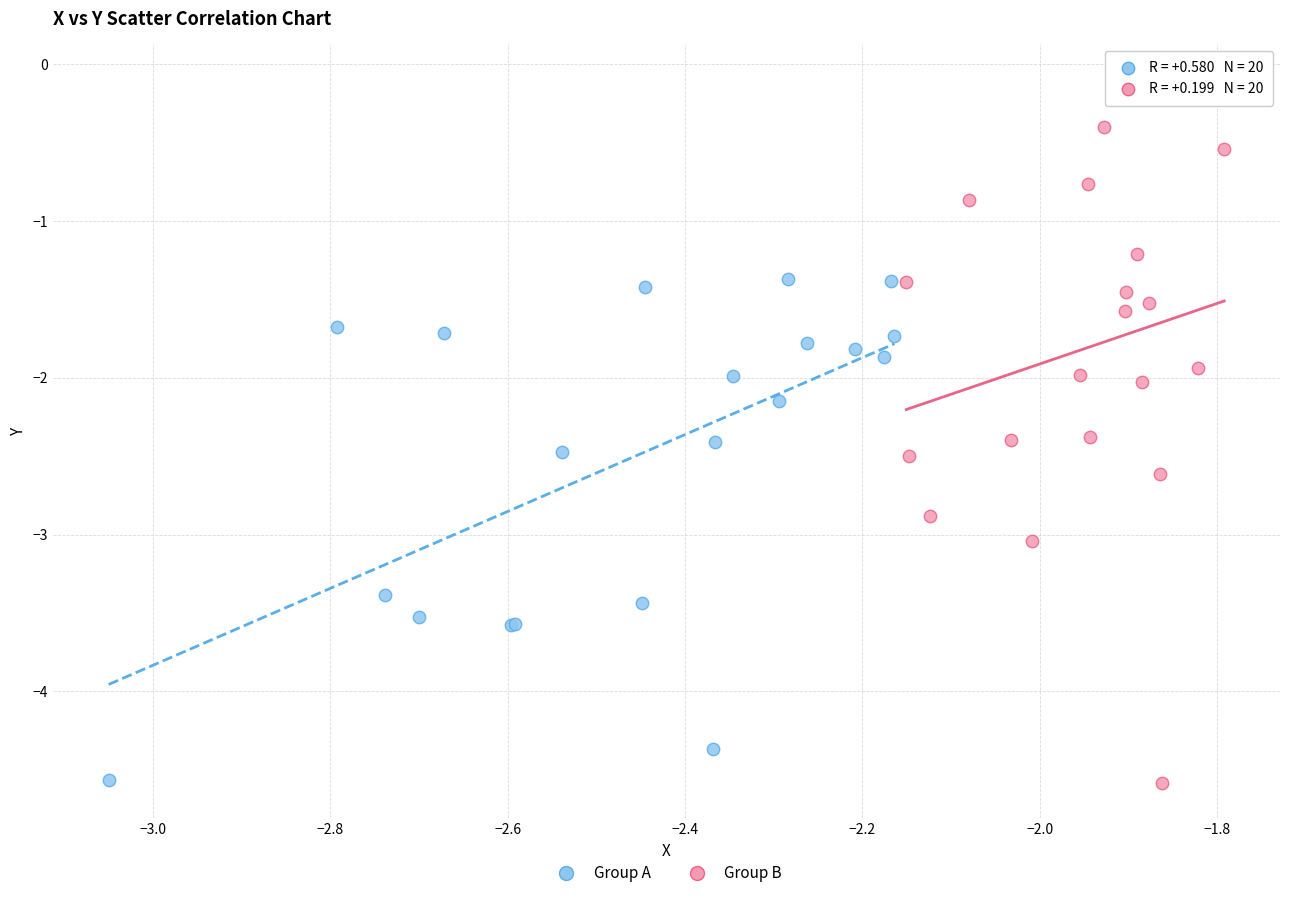

Which series has the largest Y range (max minus min)?

Group B